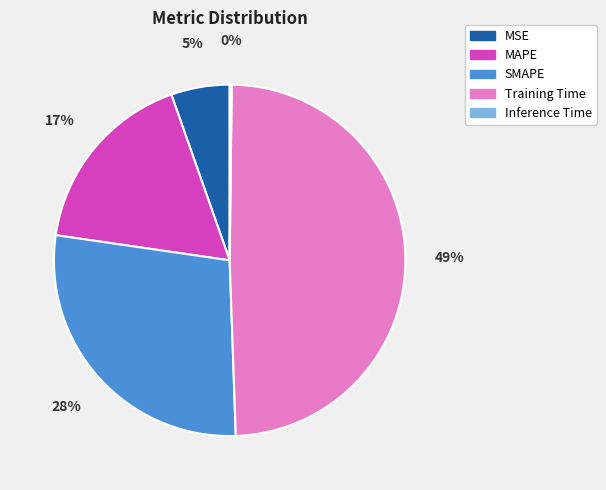

To the nearest percent, what is the average slice percentage?

20%